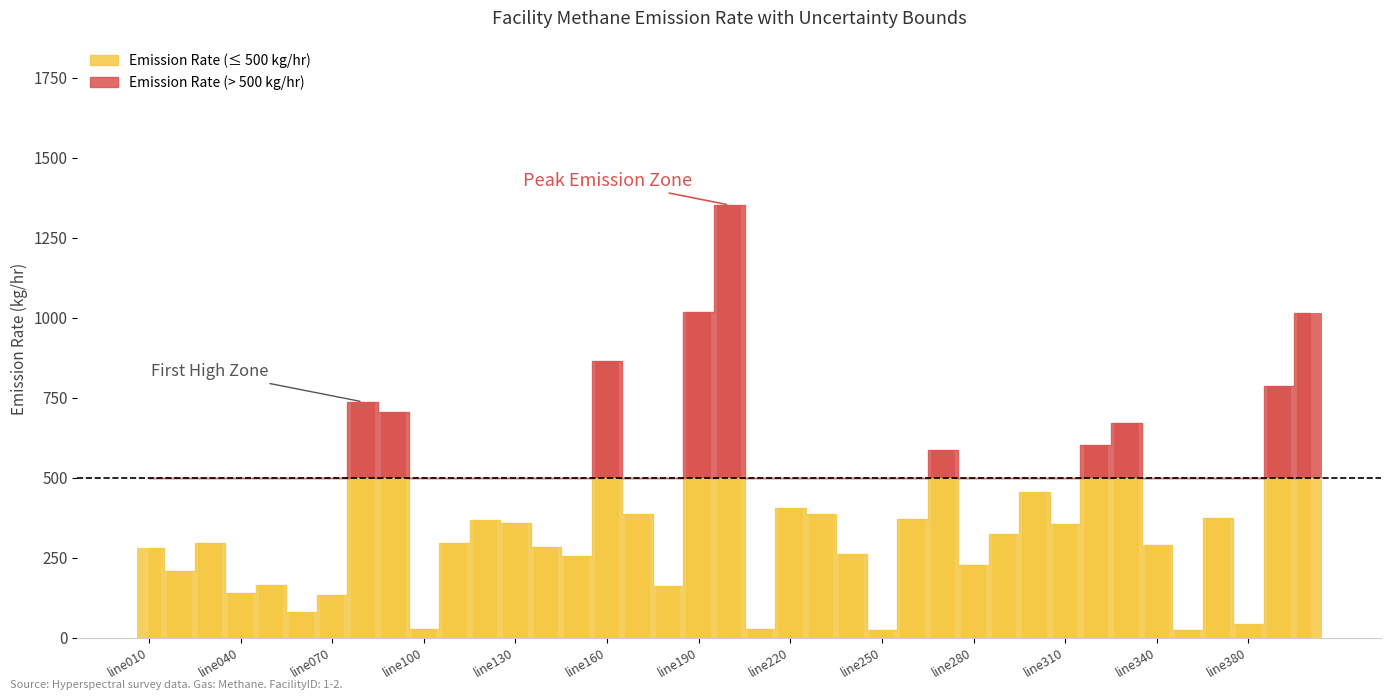

What is the value of the FacilityEmissionRate bar at the 28th from the left?

227